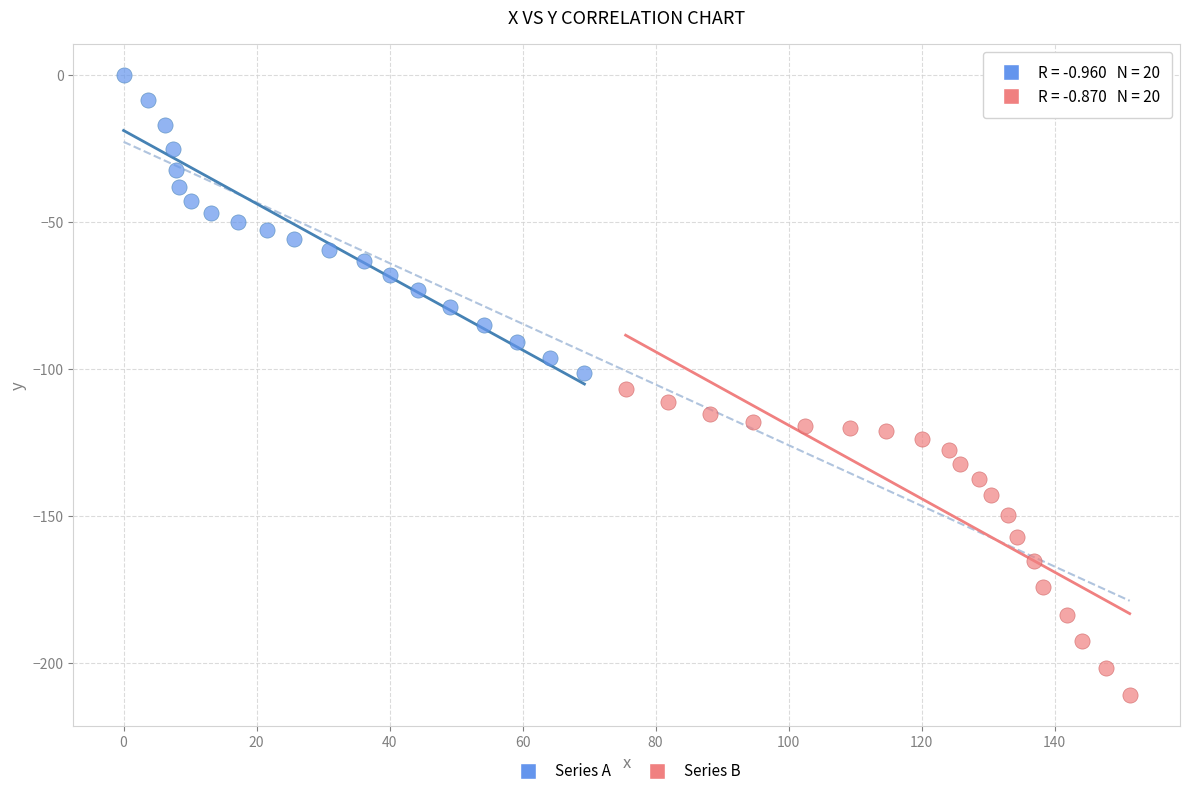

What are all the series names shown in the legend?

Series A, Series B